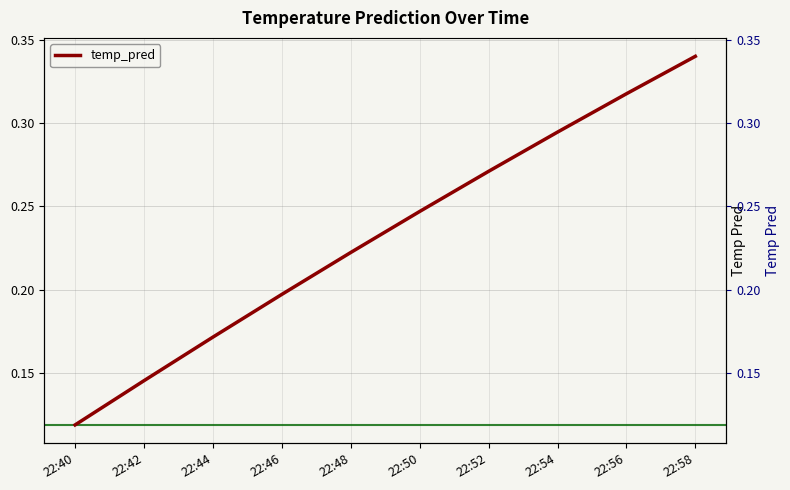

How many lines are shown in the chart?

1